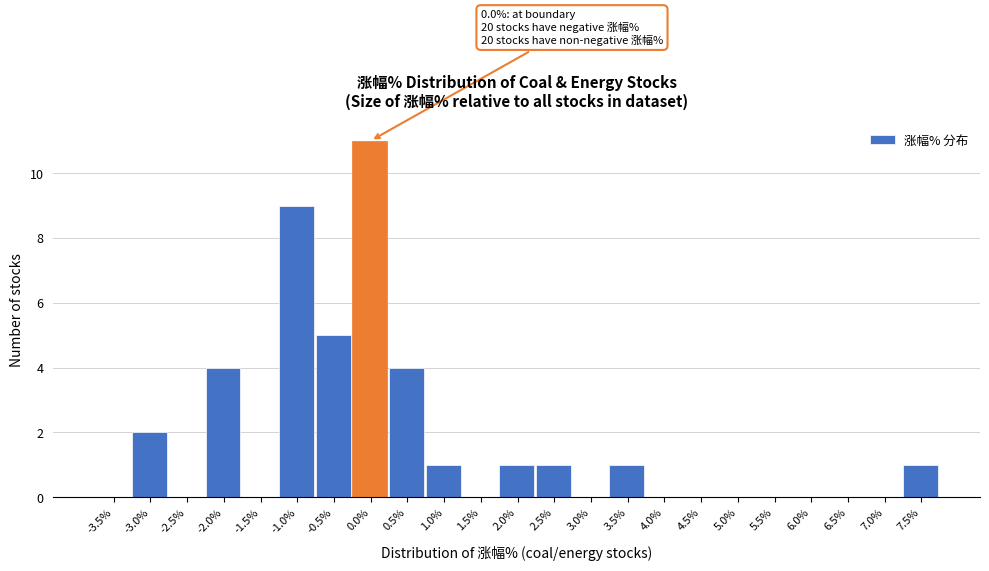

Reading left to right, what are all the values shown in this chart?

-3.5%=0	-3.0%=2	-2.5%=0	-2.0%=4	-1.5%=0	-1.0%=9	-0.5%=5	0.0%=11	0.5%=4	1.0%=1	1.5%=0	2.0%=1	2.5%=1	3.0%=0	3.5%=1	4.0%=0	4.5%=0	5.0%=0	5.5%=0	6.0%=0	6.5%=0	7.0%=0	7.5%=1